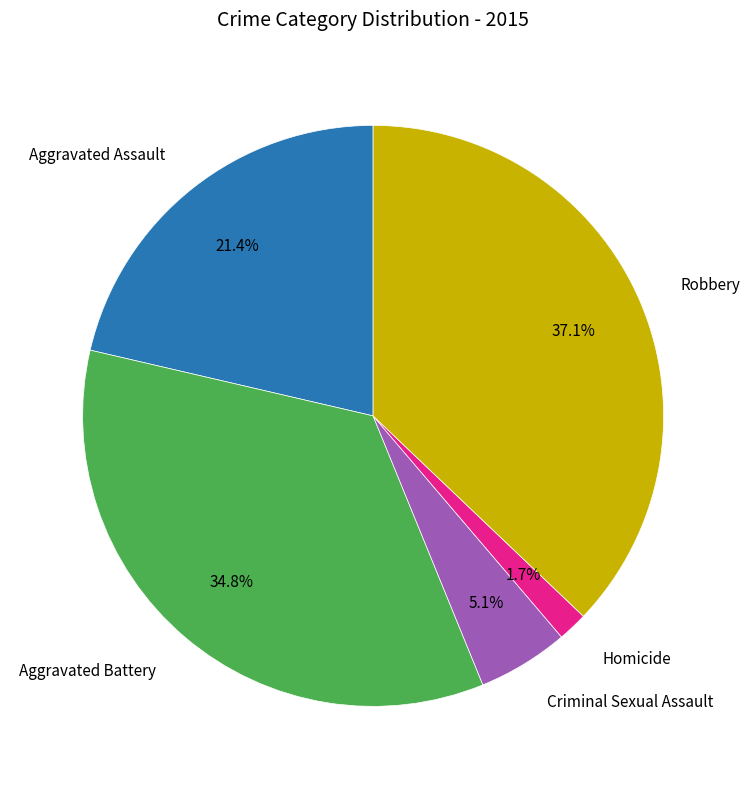

Is Criminal Sexual Assault the majority of the pie?

No